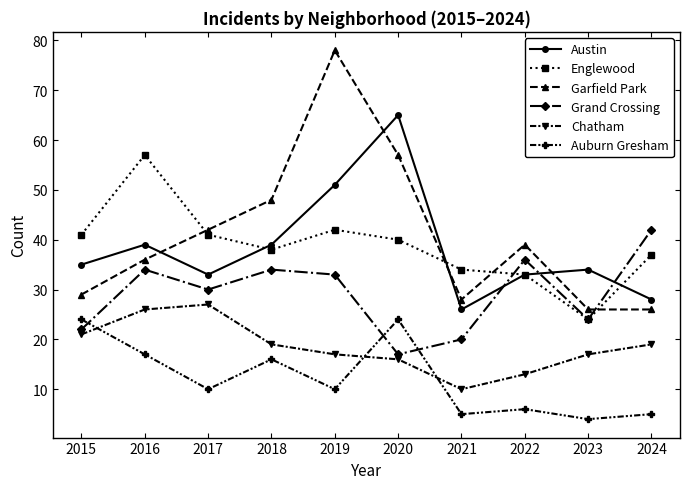

True or false: Austin has more than 1 interior local peaks.

True